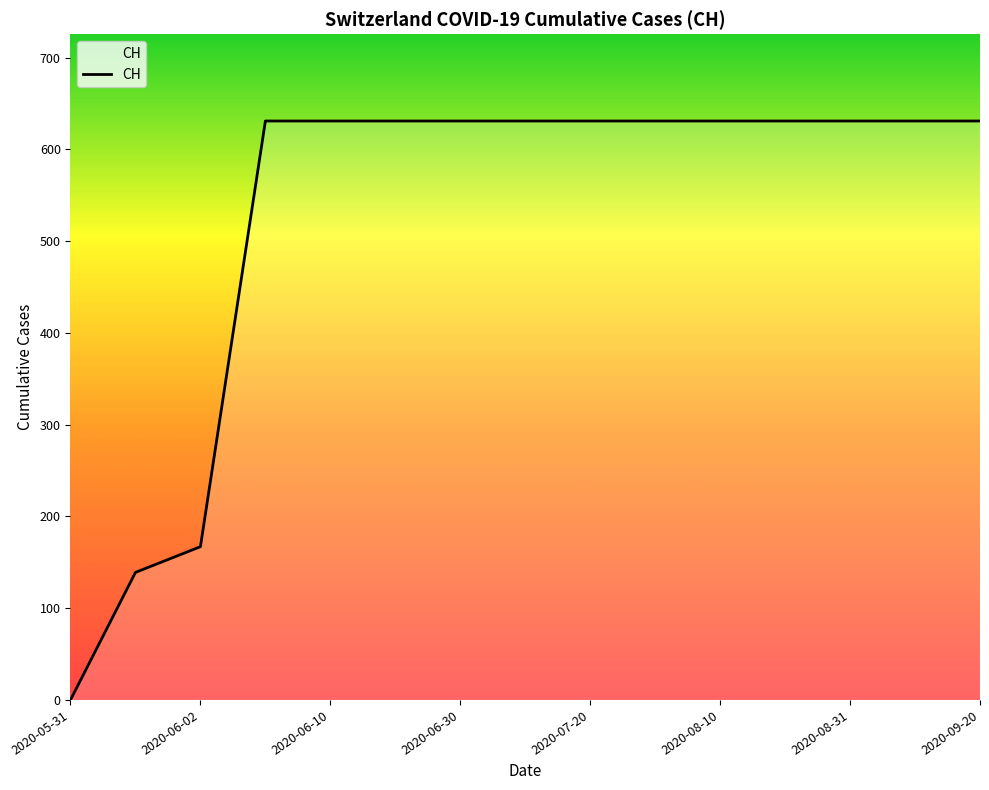

Reading right to left, list all the values displayed in this chart.

631	631	631	631	631	631	631	631	631	631	631	631	167	139	0